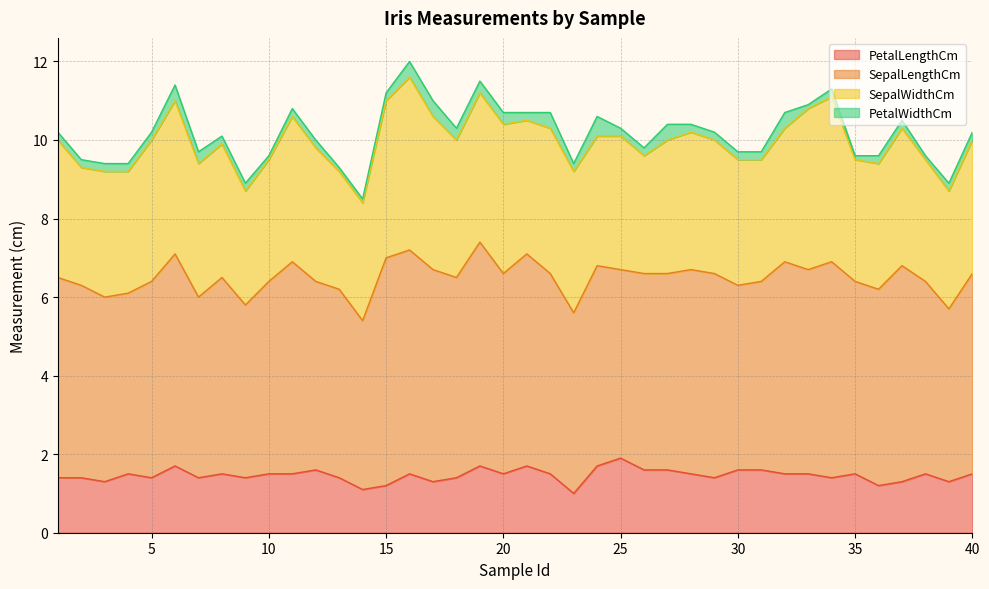

Reading left to right, transcribe all the data shown in this chart.

PetalLengthCm: 1=1.4	2=1.4	3=1.3	4=1.5	5=1.4	6=1.7	7=1.4	8=1.5	9=1.4	10=1.5	11=1.5	12=1.6	13=1.4	14=1.1	15=1.2	16=1.5	17=1.3	18=1.4	19=1.7	20=1.5	21=1.7	22=1.5	23=1.0	24=1.7	25=1.9	26=1.6	27=1.6	28=1.5	29=1.4	30=1.6	31=1.6	32=1.5	33=1.5	34=1.4	35=1.5	36=1.2	37=1.3	38=1.5	39=1.3	40=1.5
SepalLengthCm: 1=5.1	2=4.9	3=4.7	4=4.6	5=5.0	6=5.4	7=4.6	8=5.0	9=4.4	10=4.9	11=5.4	12=4.8	13=4.8	14=4.3	15=5.8	16=5.7	17=5.4	18=5.1	19=5.7	20=5.1	21=5.4	22=5.1	23=4.6	24=5.1	25=4.8	26=5.0	27=5.0	28=5.2	29=5.2	30=4.7	31=4.8	32=5.4	33=5.2	34=5.5	35=4.9	36=5.0	37=5.5	38=4.9	39=4.4	40=5.1
SepalWidthCm: 1=3.5	2=3.0	3=3.2	4=3.1	5=3.6	6=3.9	7=3.4	8=3.4	9=2.9	10=3.1	11=3.7	12=3.4	13=3.0	14=3.0	15=4.0	16=4.4	17=3.9	18=3.5	19=3.8	20=3.8	21=3.4	22=3.7	23=3.6	24=3.3	25=3.4	26=3.0	27=3.4	28=3.5	29=3.4	30=3.2	31=3.1	32=3.4	33=4.1	34=4.2	35=3.1	36=3.2	37=3.5	38=3.1	39=3.0	40=3.4
PetalWidthCm: 1=0.2	2=0.2	3=0.2	4=0.2	5=0.2	6=0.4	7=0.3	8=0.2	9=0.2	10=0.1	11=0.2	12=0.2	13=0.1	14=0.1	15=0.2	16=0.4	17=0.4	18=0.3	19=0.3	20=0.3	21=0.2	22=0.4	23=0.2	24=0.5	25=0.2	26=0.2	27=0.4	28=0.2	29=0.2	30=0.2	31=0.2	32=0.4	33=0.1	34=0.2	35=0.1	36=0.2	37=0.2	38=0.1	39=0.2	40=0.2